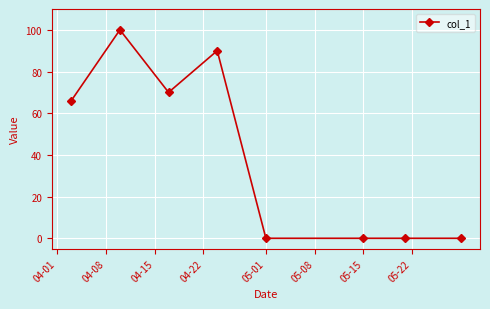

Reading right to left, extract all data points from this chart.

0	0	0	0	90	70	100	66